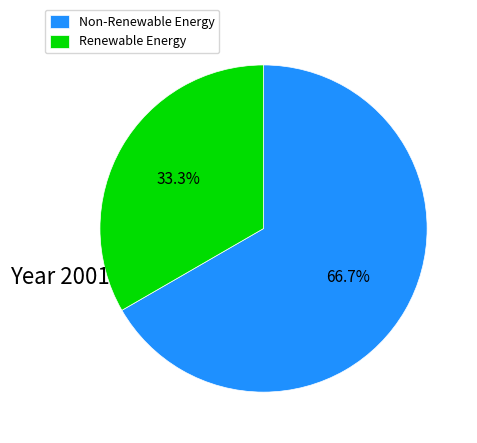

Is there a majority slice in this chart?

Yes